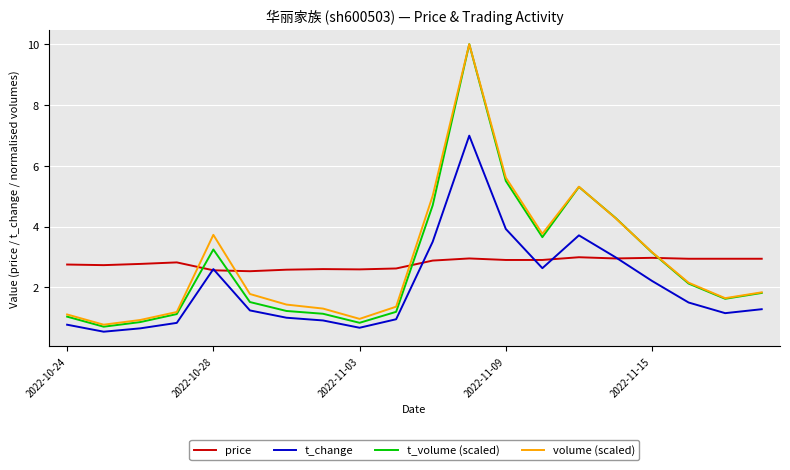

Which series has the widest spread of values?

t_volume (scaled)